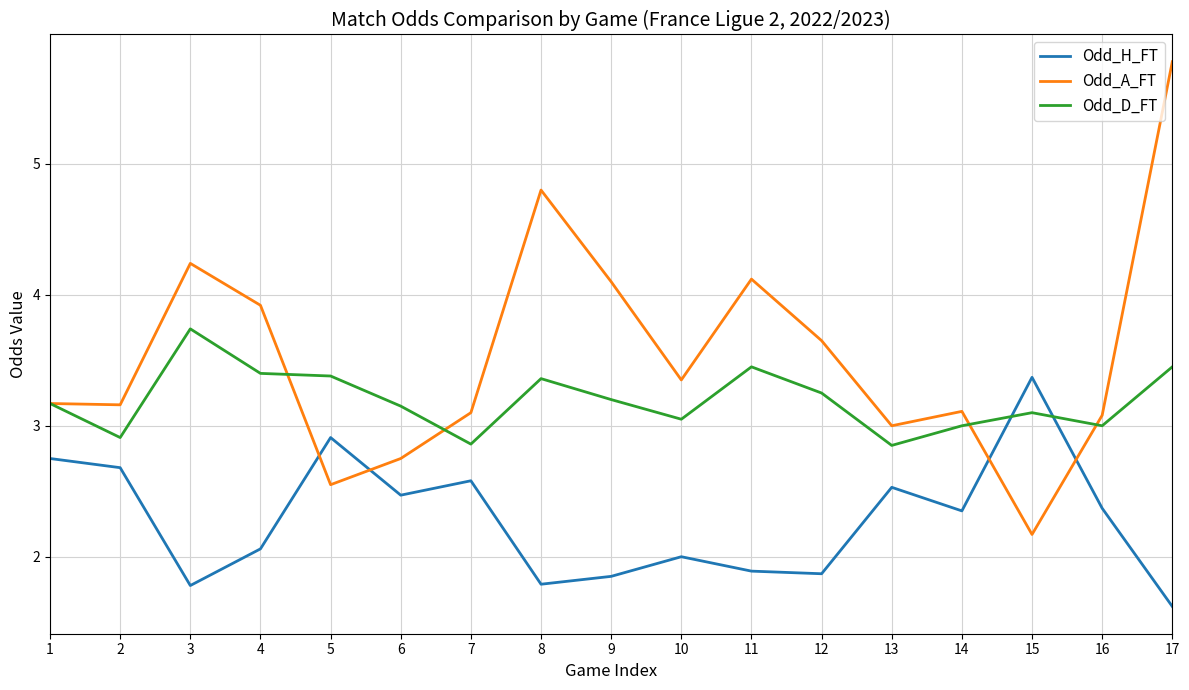

Is it true that Odd_A_FT equals 3.2 at 2?

True